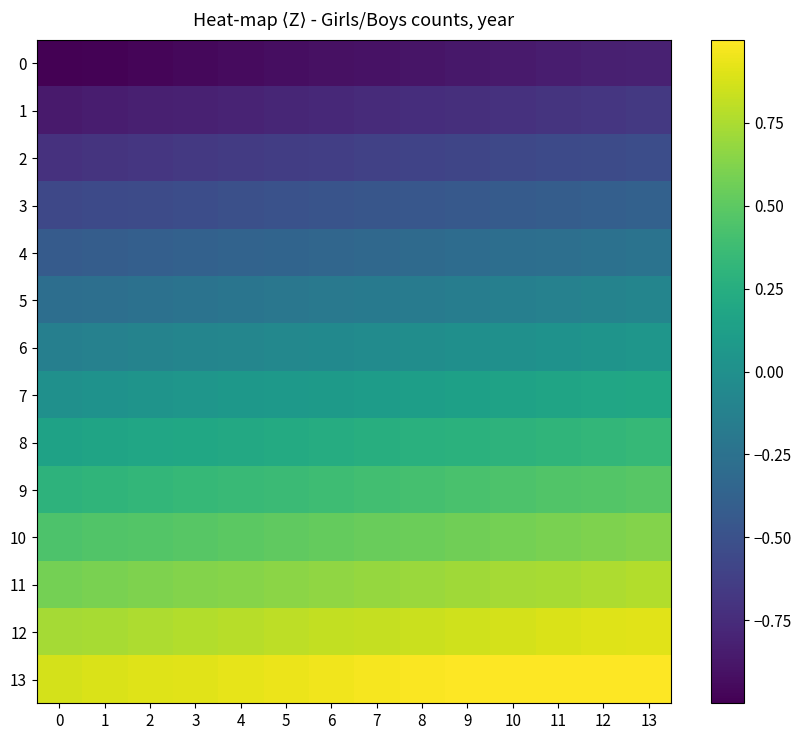

Which label corresponds to the largest value in the chart?

13